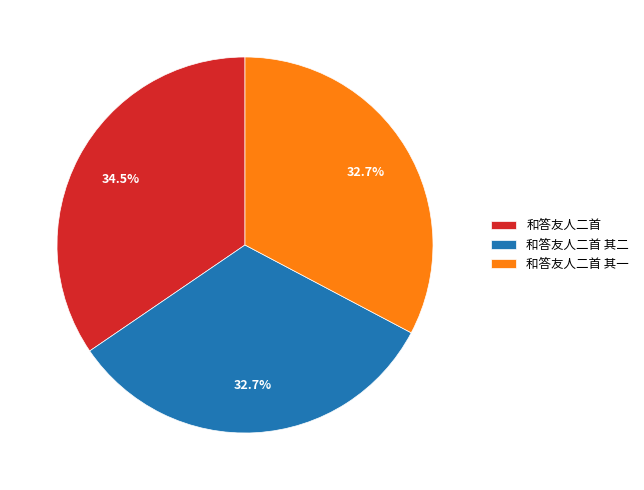

How many slices are in this pie chart?

3